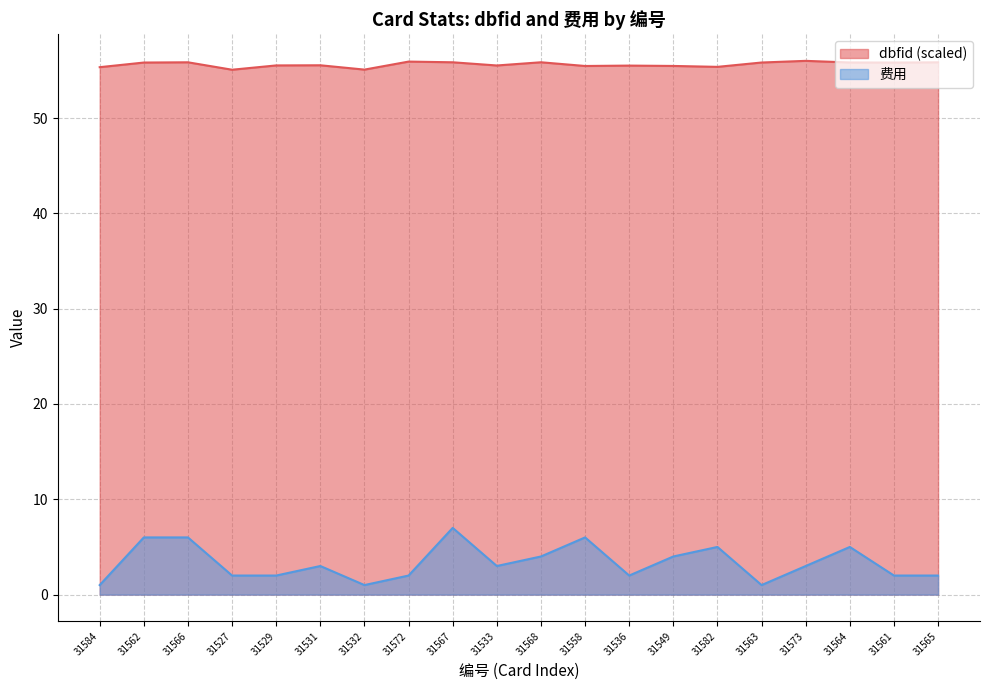

What are all the series names shown in the legend?

dbfid (scaled), 费用